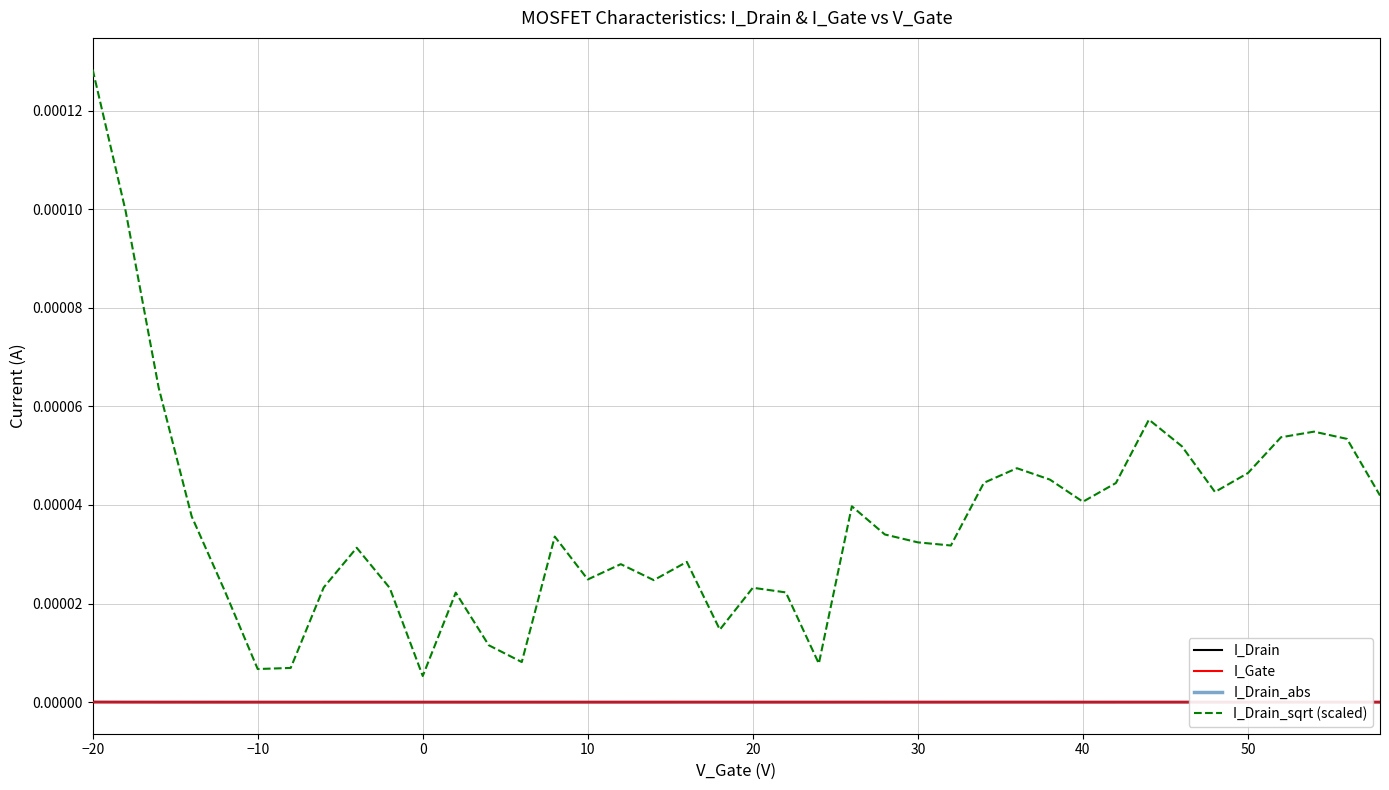

What are all the series names shown in the legend?

I_Drain, I_Gate, I_Drain_abs, I_Drain_sqrt (scaled)